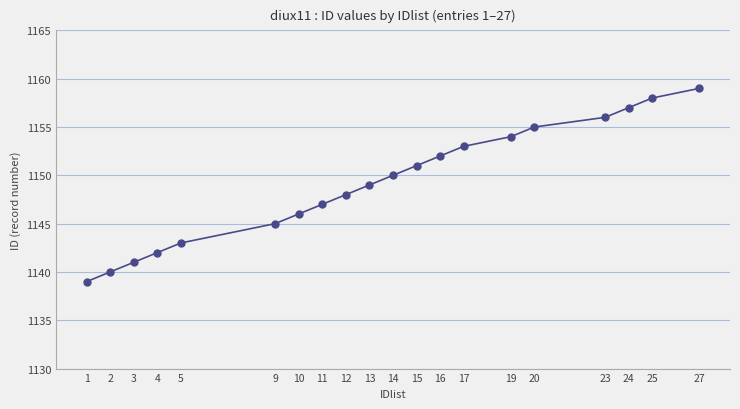

Reading right to left, transcribe all the data shown in this chart.

1159	1158	1157	1156	1155	1154	1153	1152	1151	1150	1149	1148	1147	1146	1145	1143	1142	1141	1140	1139